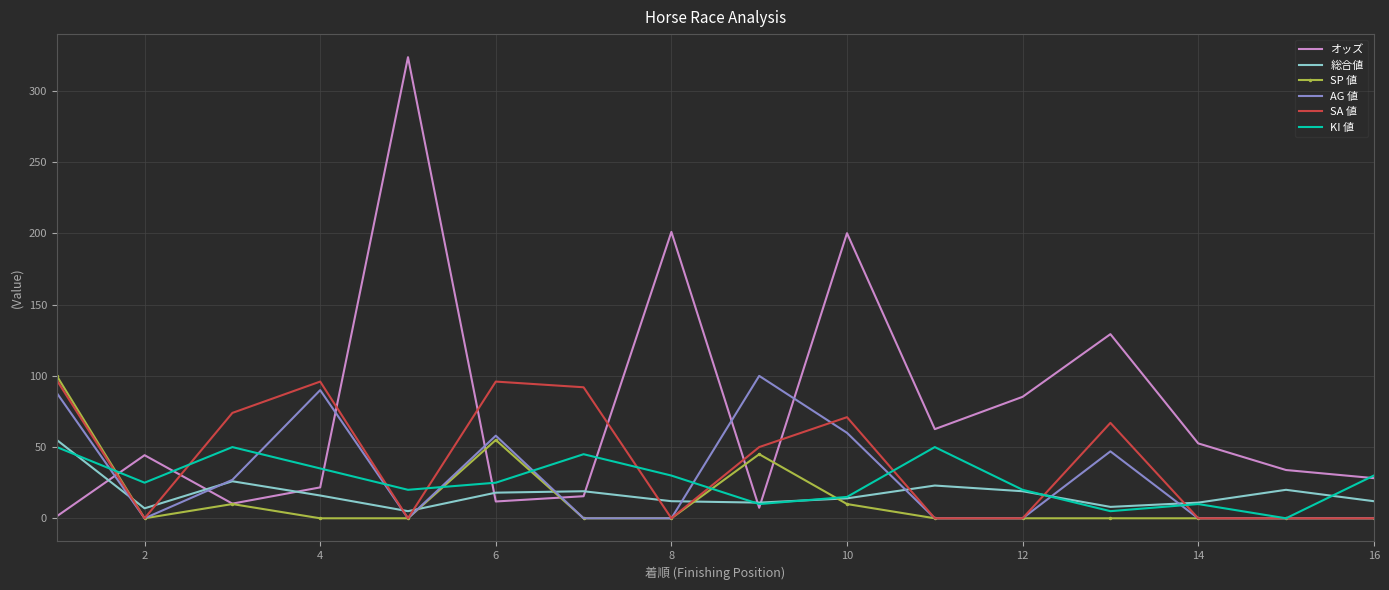

What is the highest value of the AG 値 series?

100.0